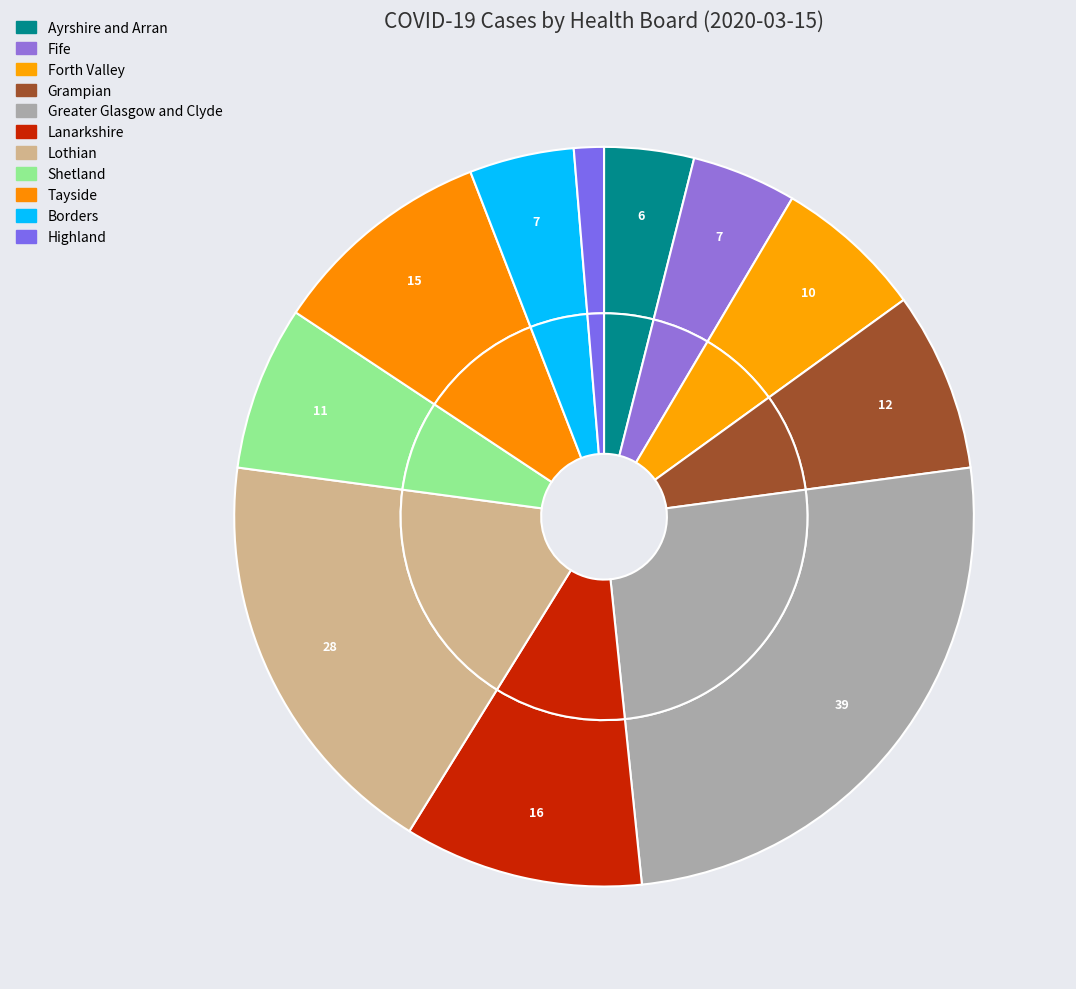

What is the change in value from Borders to Highland?

-5